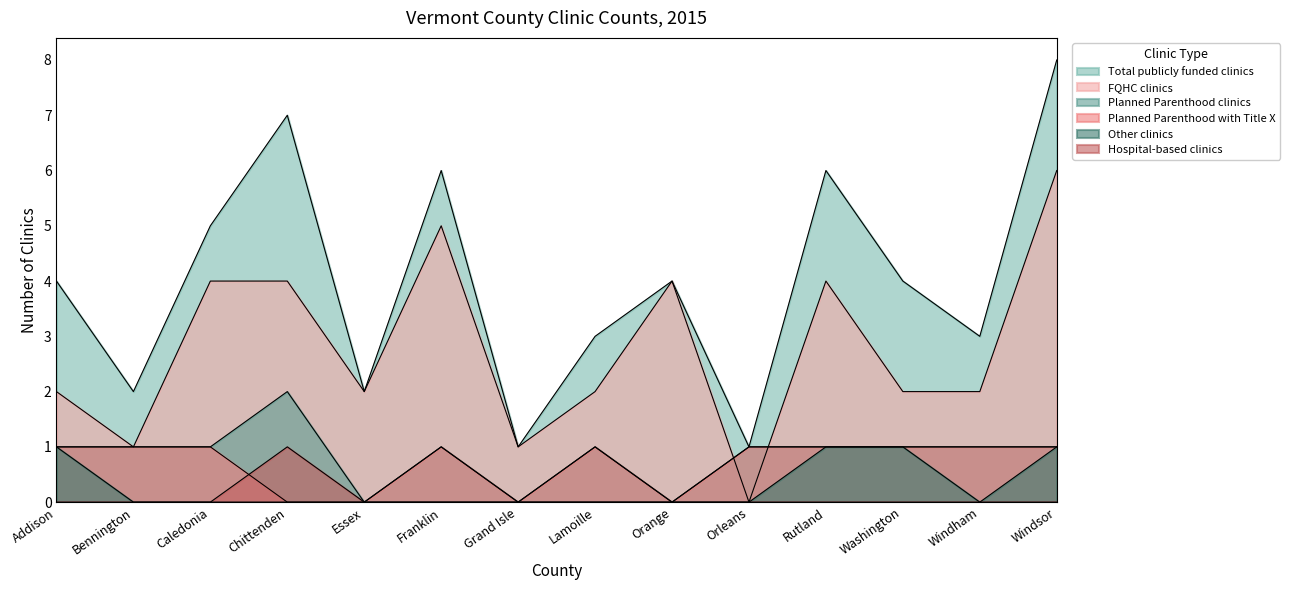

True or false: Hospital-based clinics has more than 1 interior local peaks.

False